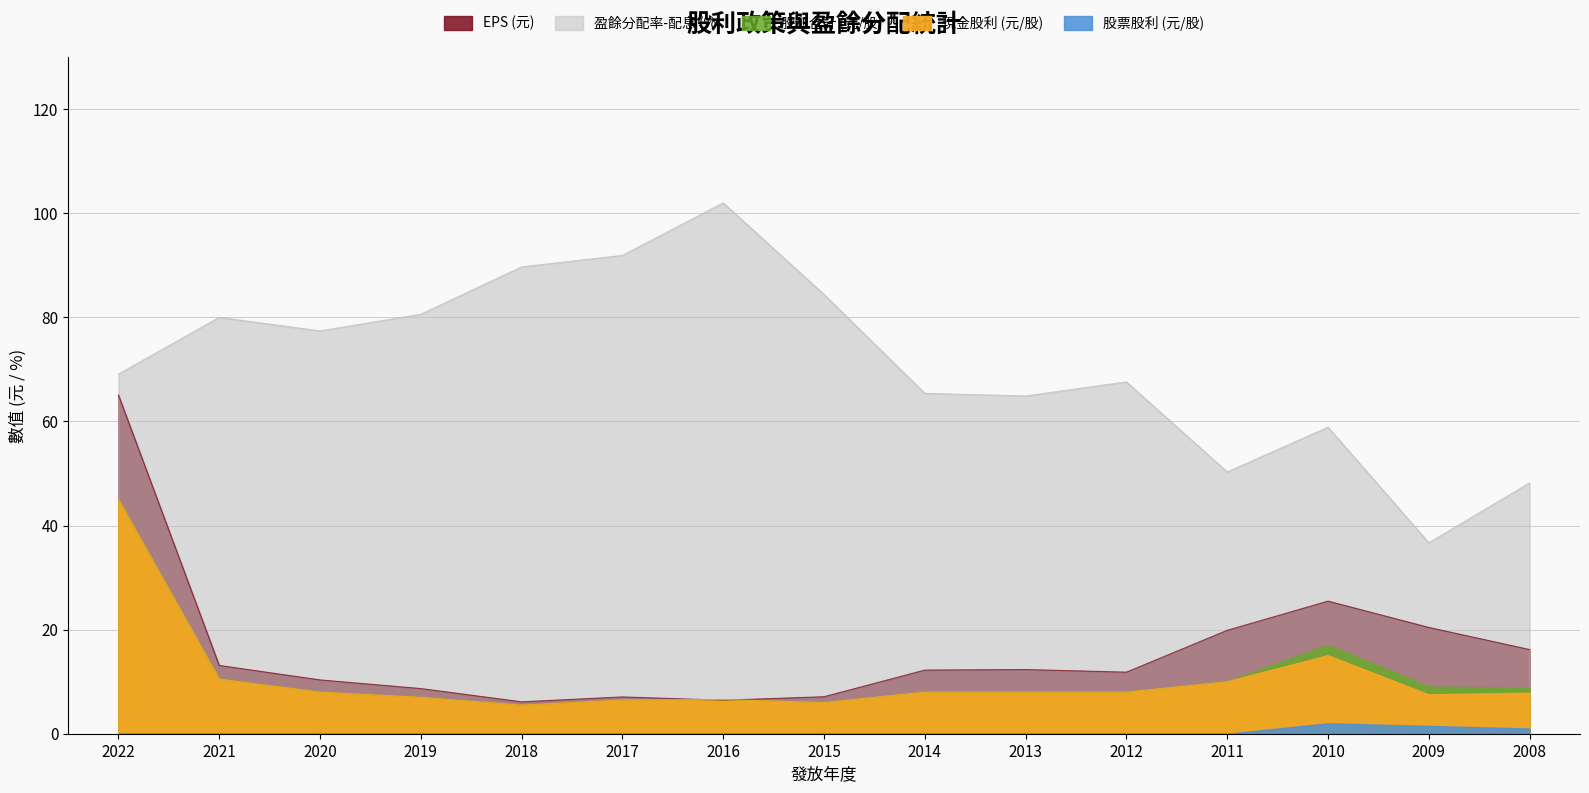

True or false: 盈餘分配率-配息 and 股利合計 intersect in this chart.

False